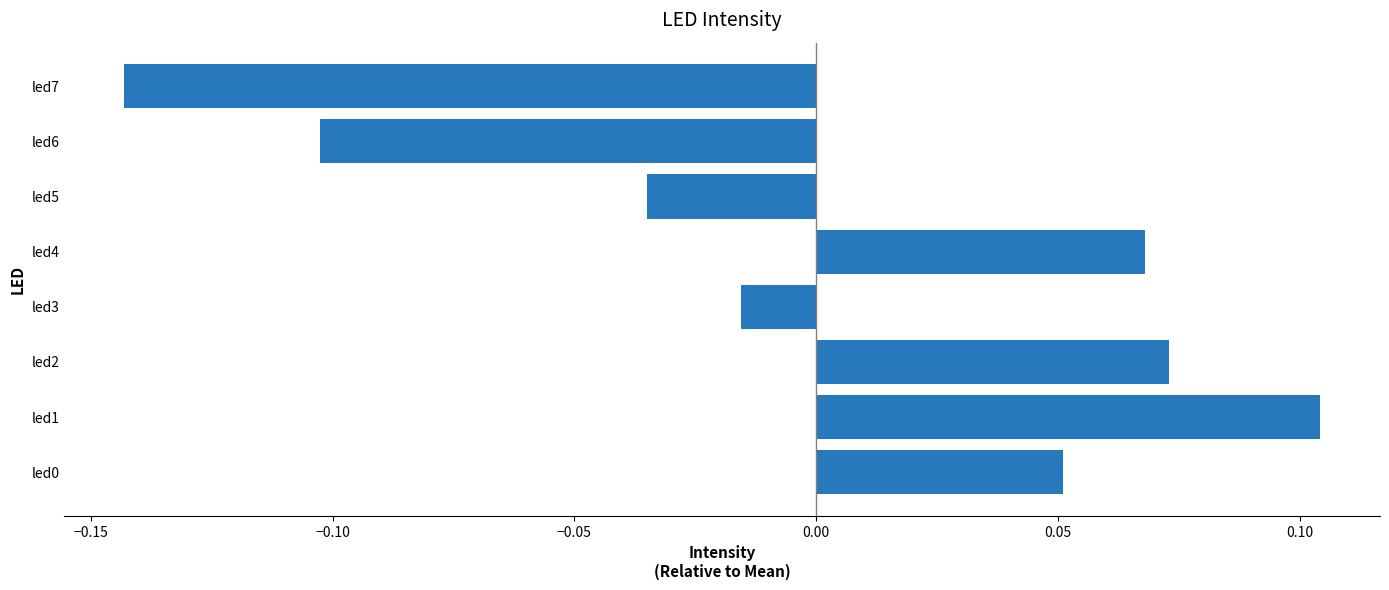

Is it true that the value at led7 is -0.1?

True